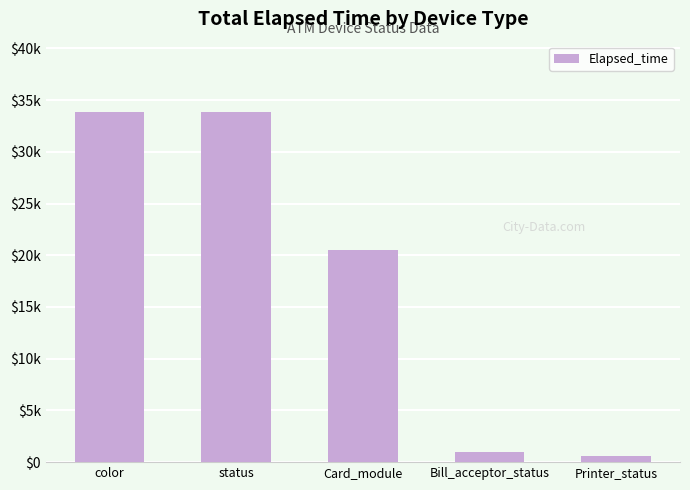

Is it true that the value at Card_module is 20545?

True